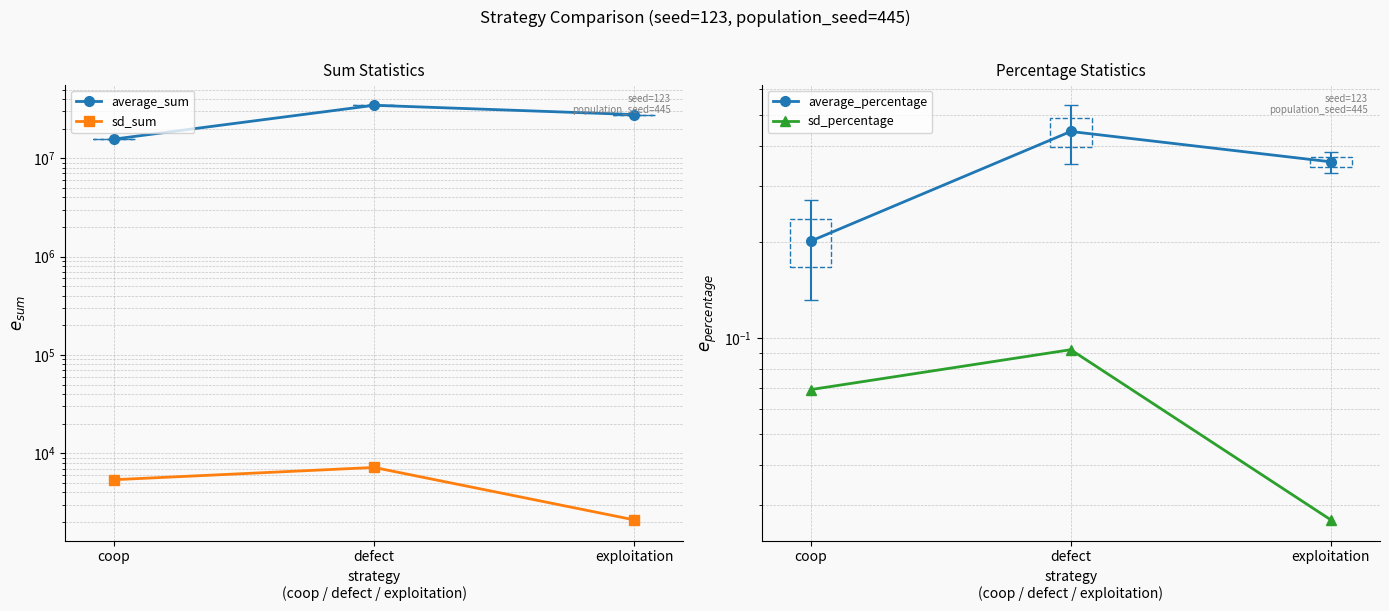

The sd_sum series shows 2102.0 at exploitation. True or false?

True